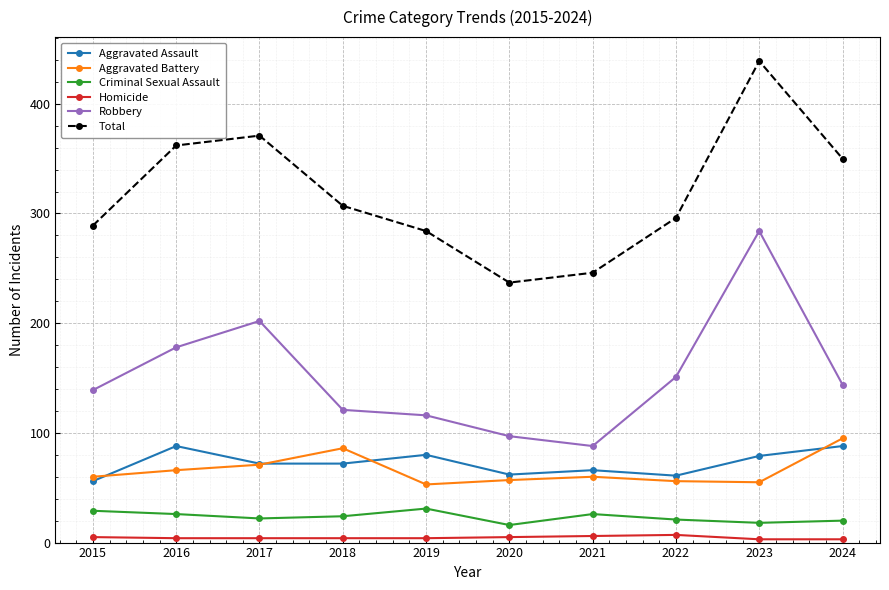

What is the difference between the second highest and second lowest values in the Criminal Sexual Assault series?

11